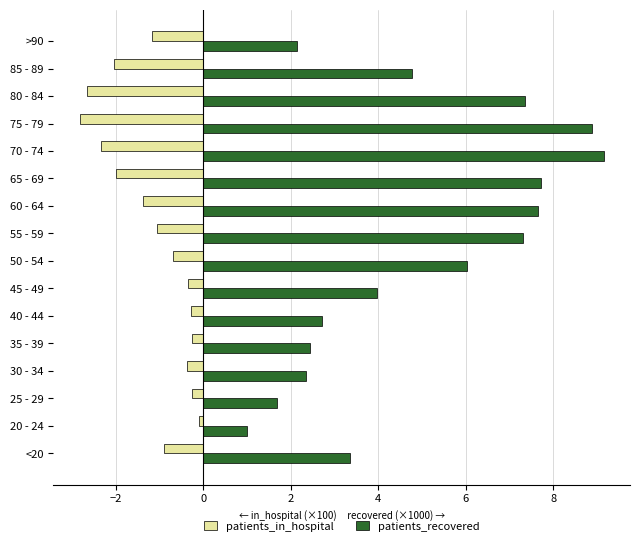

What is the sum of all patients_recovered values?

78.5